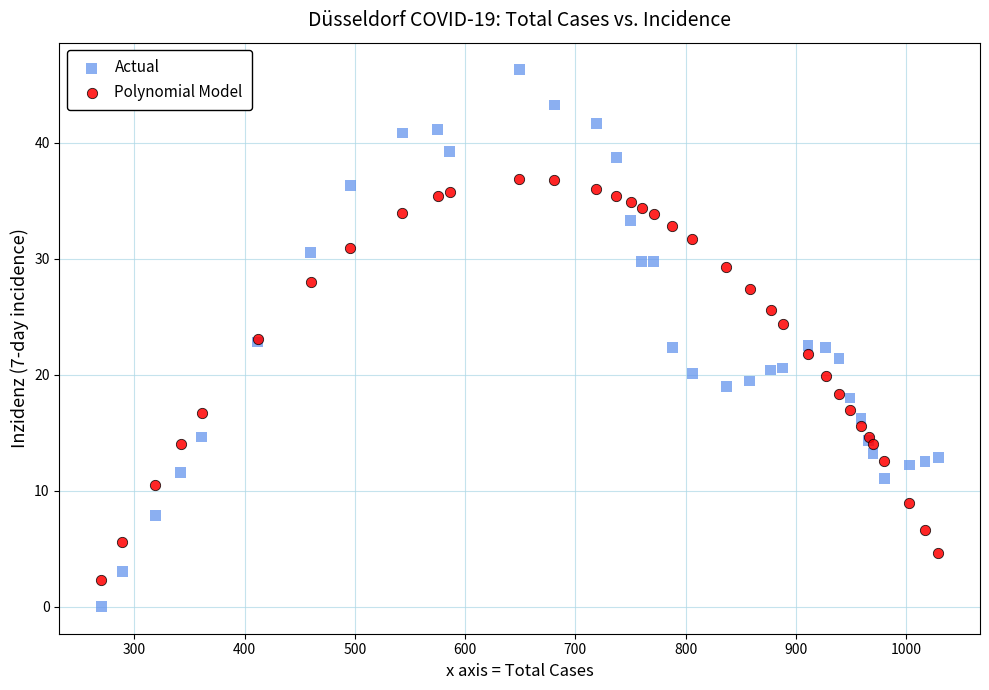

Which series has the largest Y range (max minus min)?

Actual